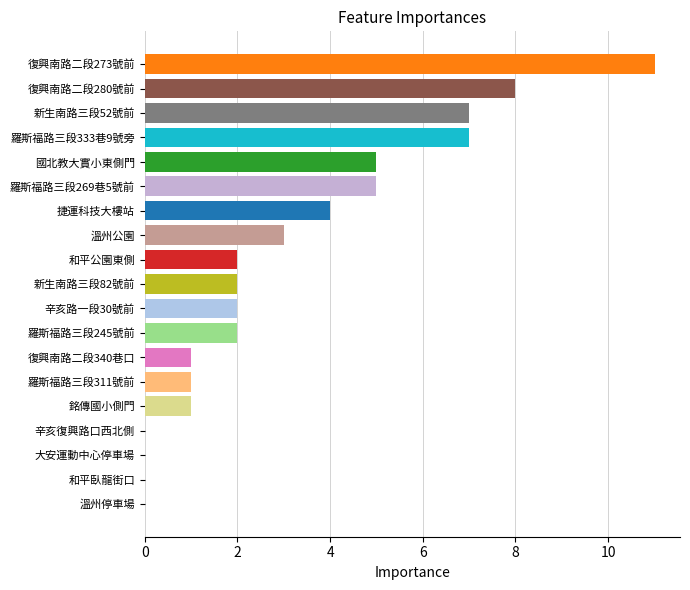

How many distinct data groups are displayed?

1